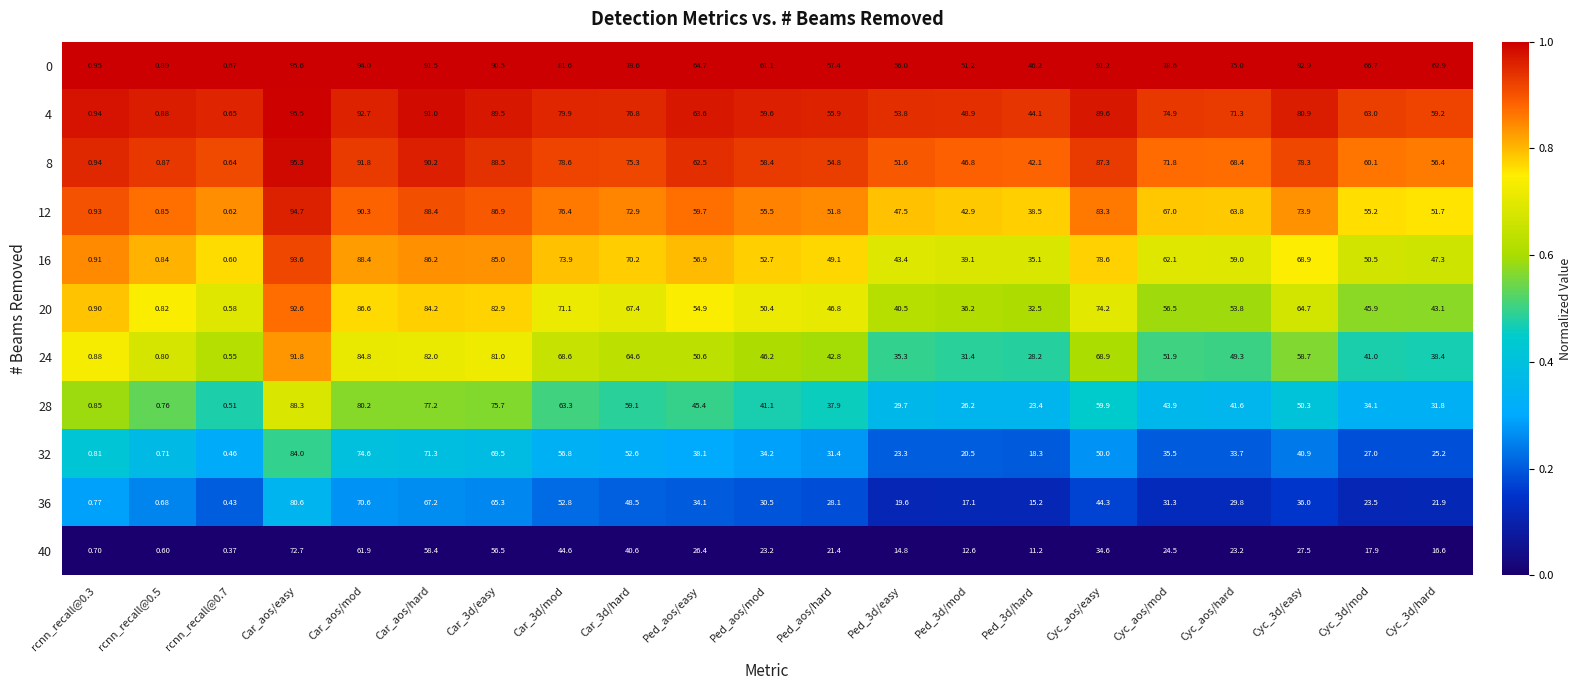

At which category does the chart reach its peak across all series?

Car_aos/easy